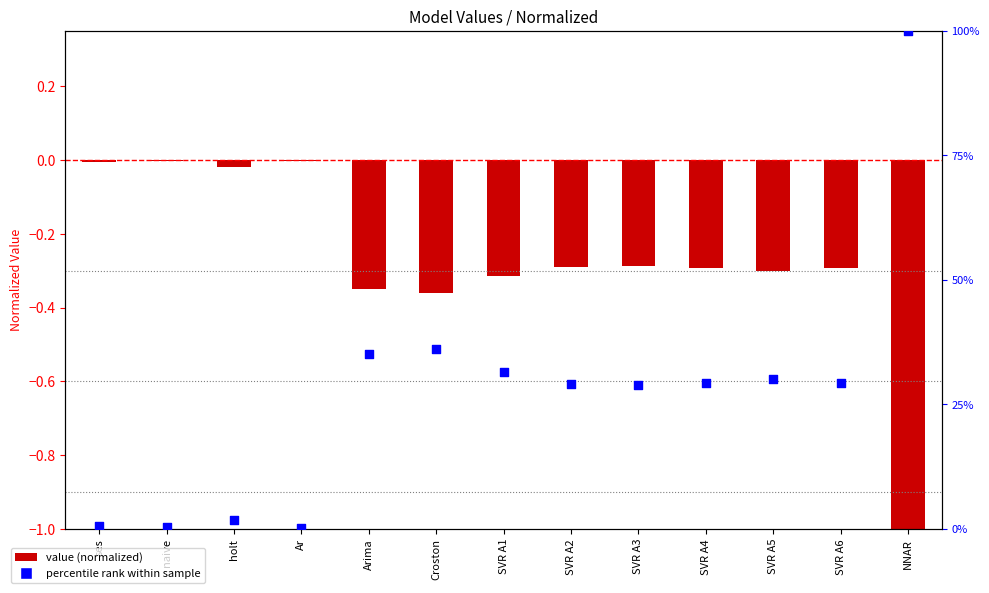

Is the value of value at ses greater than the value of percentile rank at Croston?

No